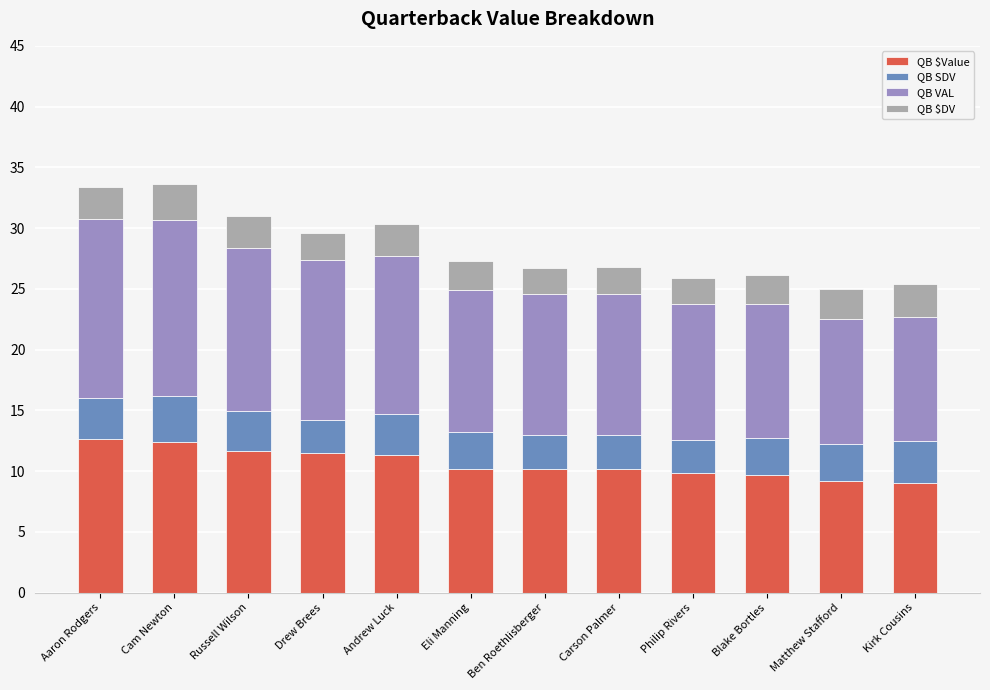

What is the difference between the second highest and second lowest values in the QB $Value series?

3.3